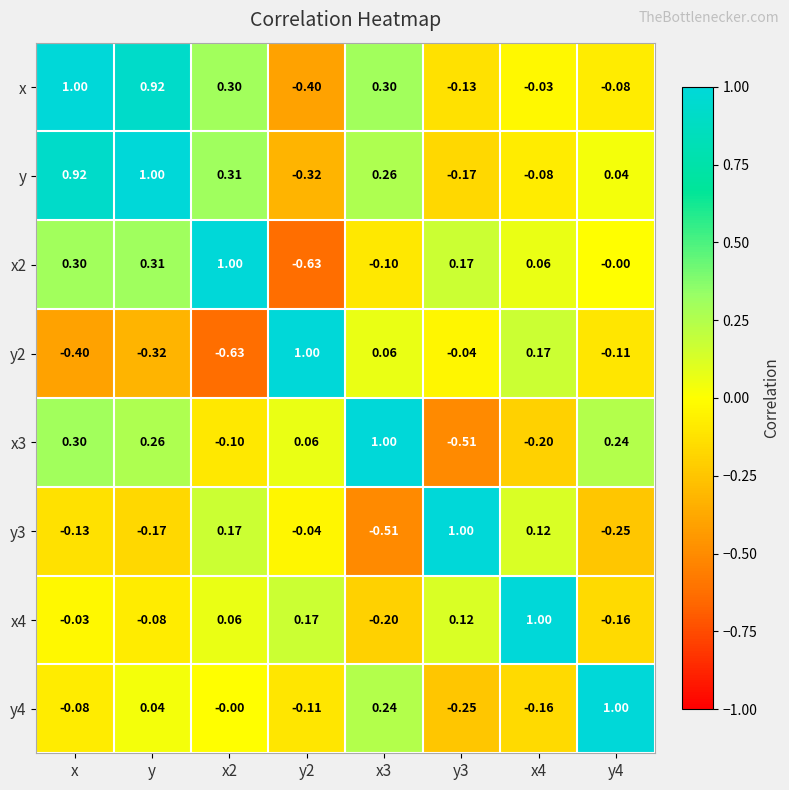

Which series has the largest total across all categories?

y